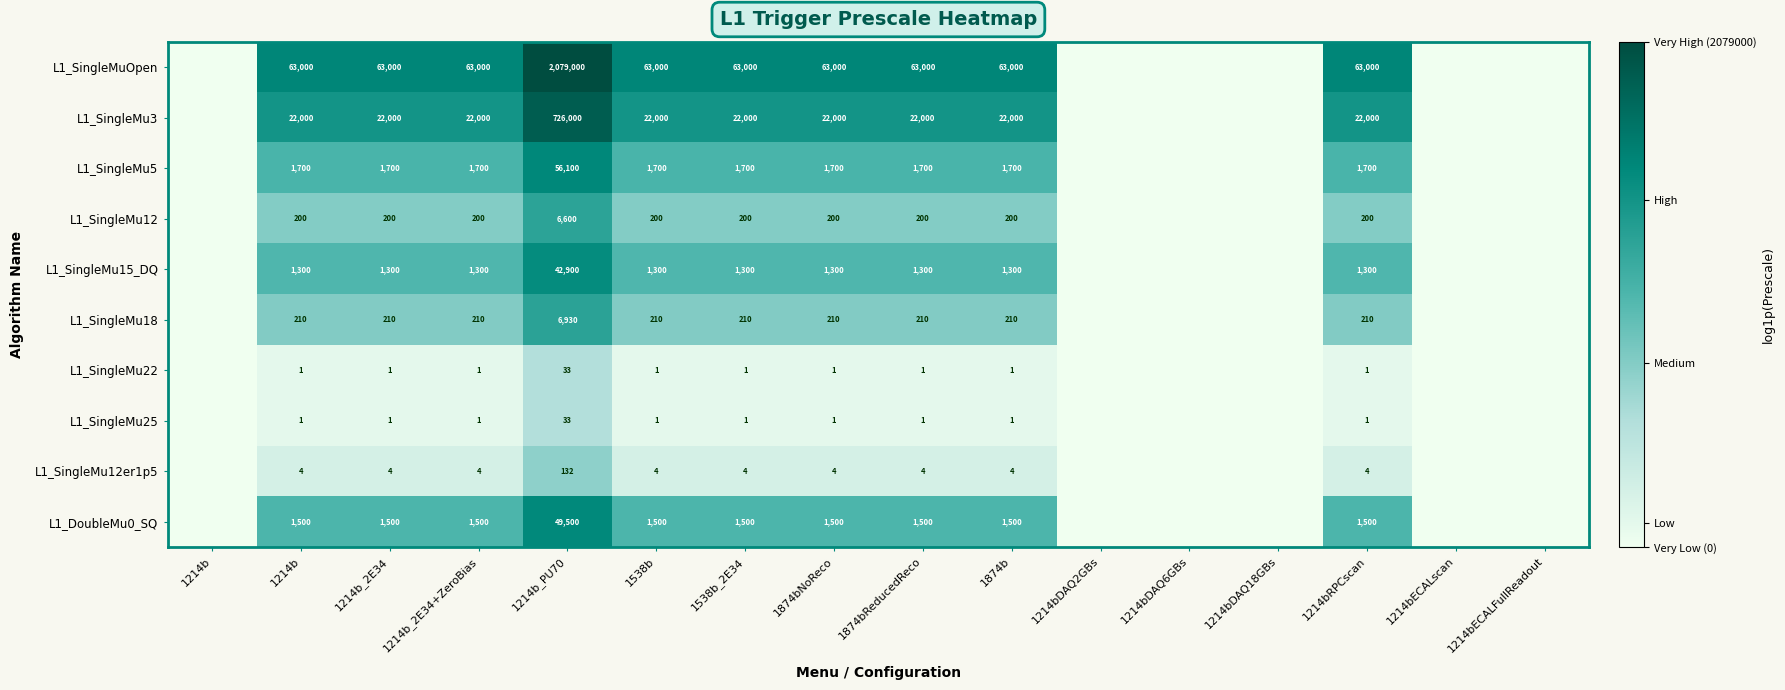

At which label does L1_SingleMu15_DQ first exceed 7?

1214b